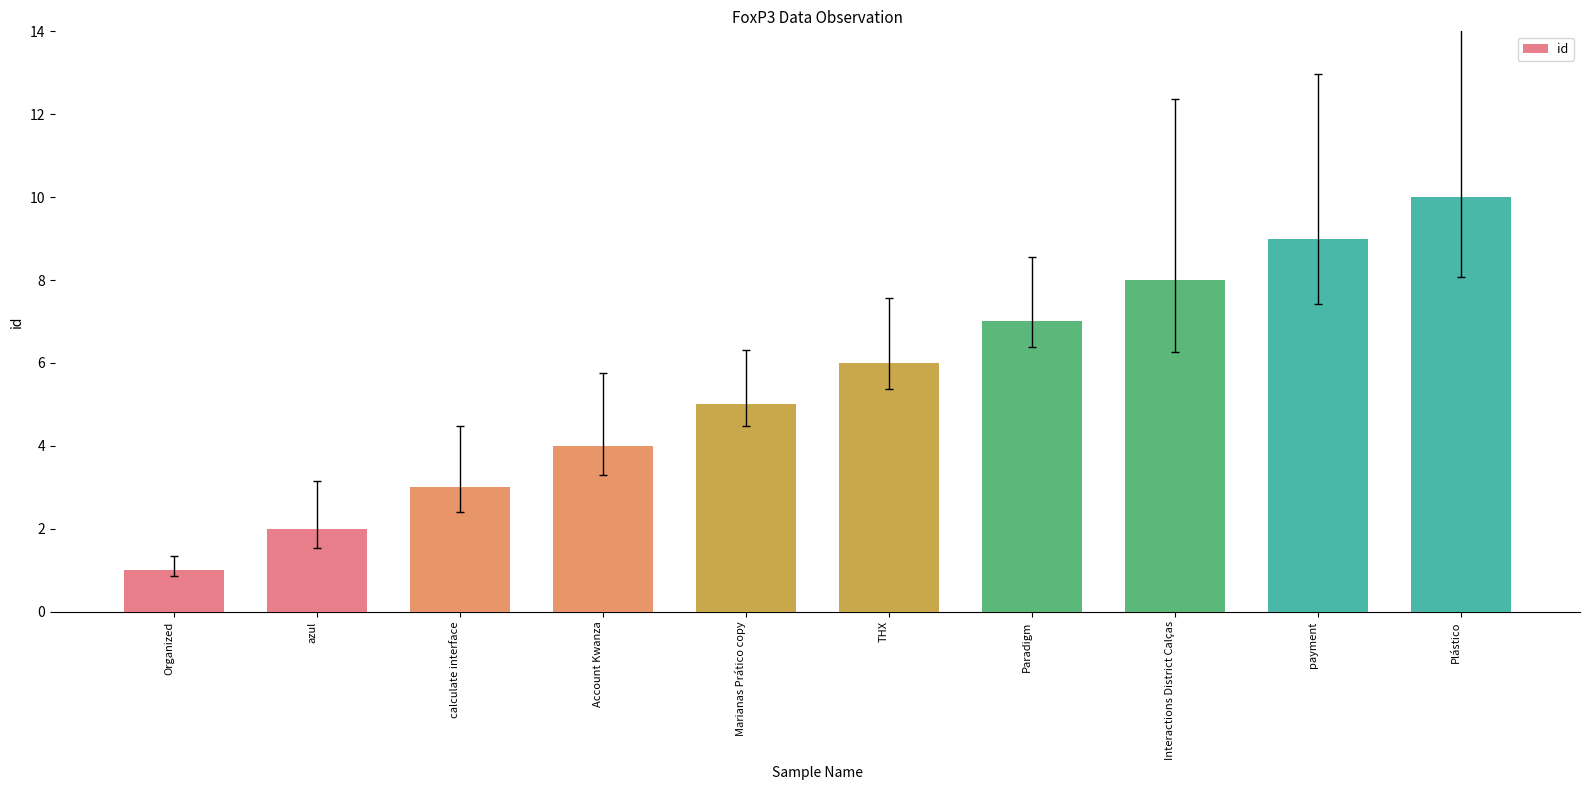

The chart shows a value of 1 at Organized. True or false?

True